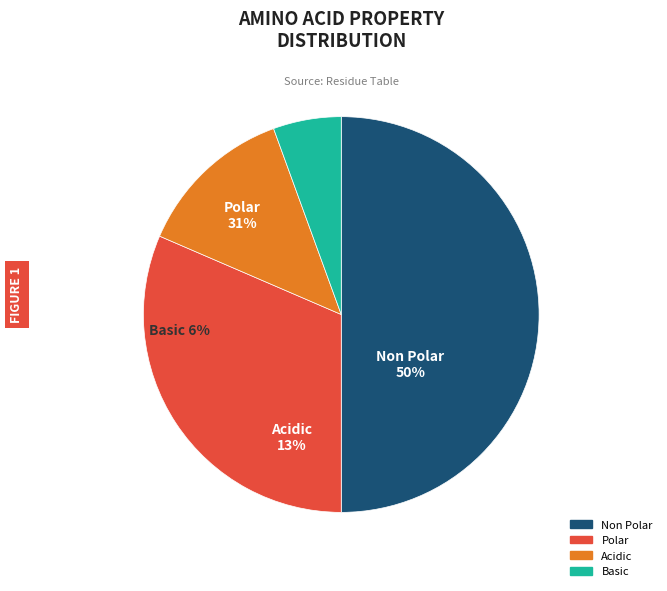

Between non_polar and basic, which is larger?

non_polar